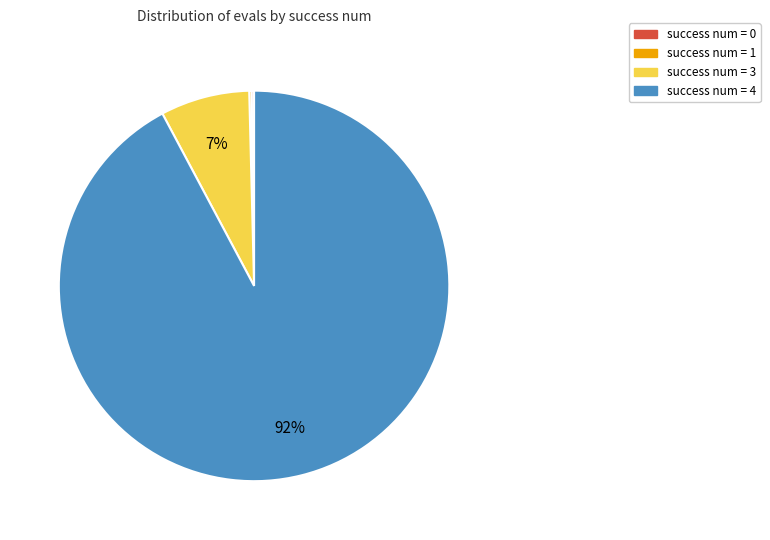

To the nearest percent, what is the average slice percentage?

25%